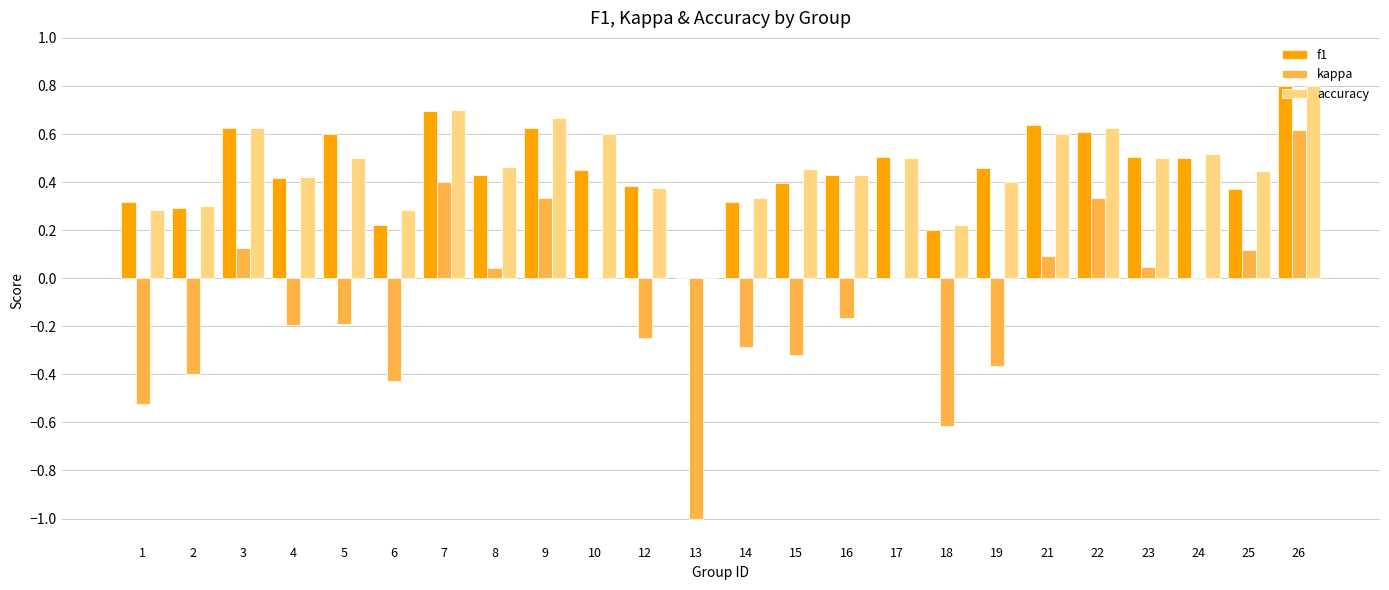

What is the total value across all series at 26?

2.2